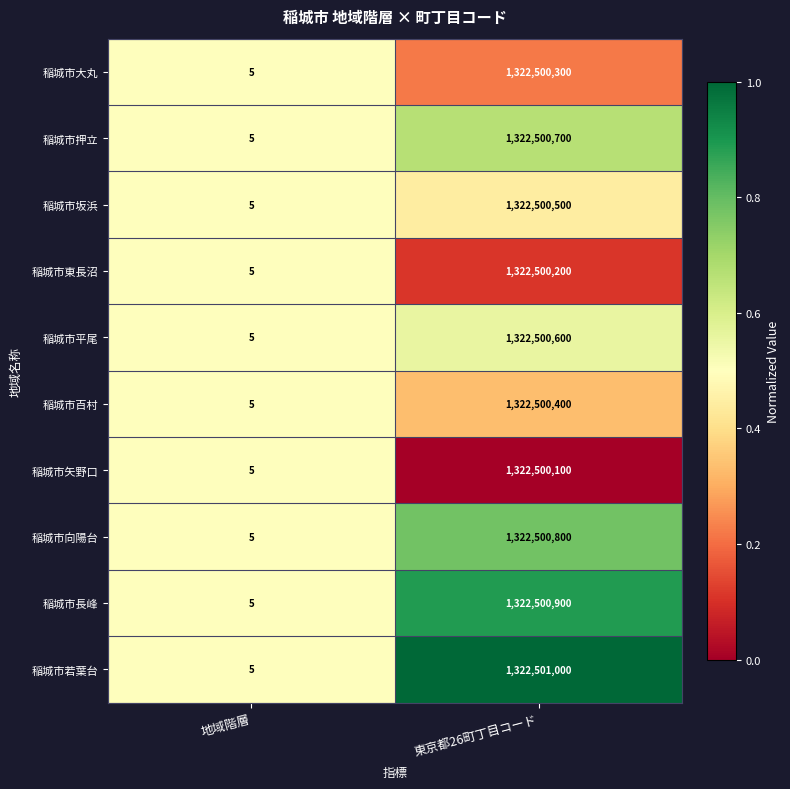

List the labels in order of 稲城市平尾 value, smallest first.

地域階層, 東京都26町丁目コード